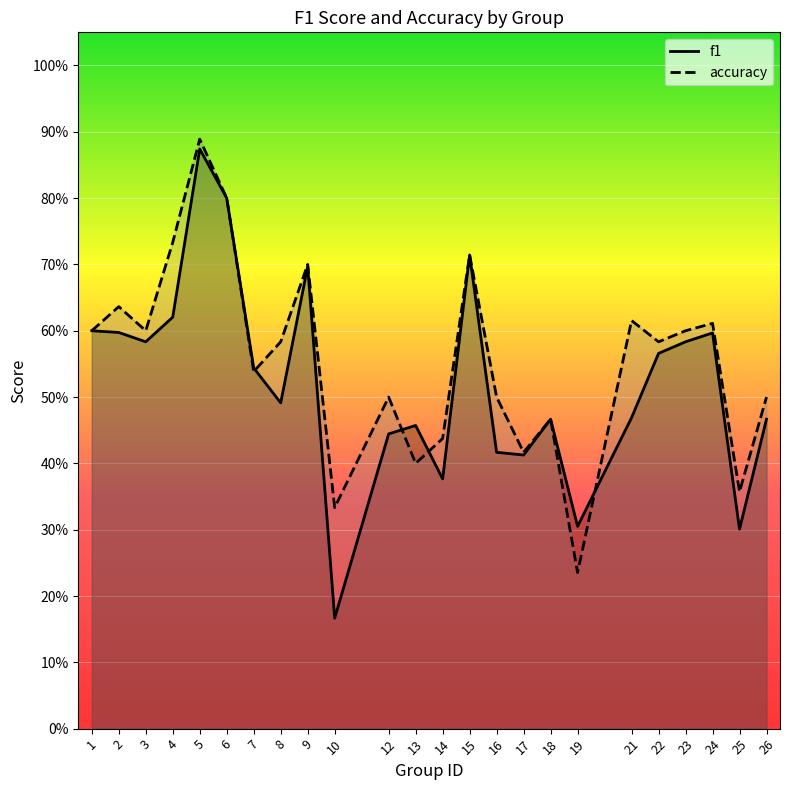

What is the difference between the accuracy values at 26 and 3?

0.1